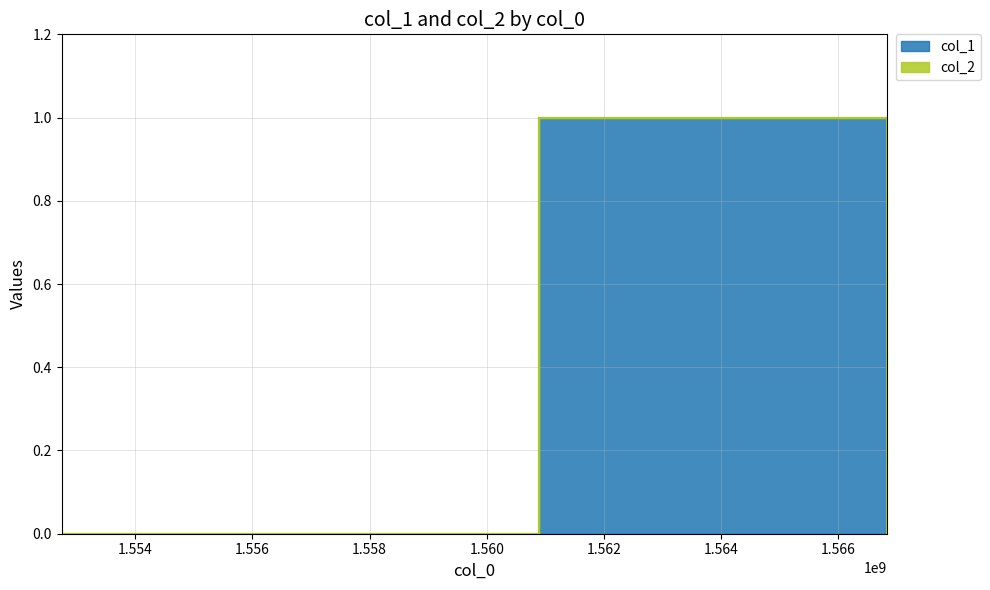

Where is the data nearest to the value 0?

1552746075